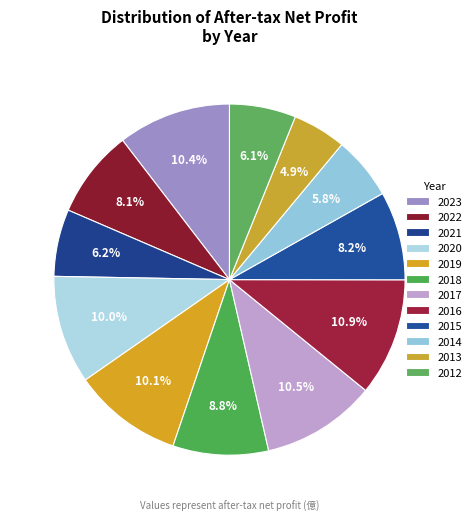

Is 2019 the majority of the pie?

No